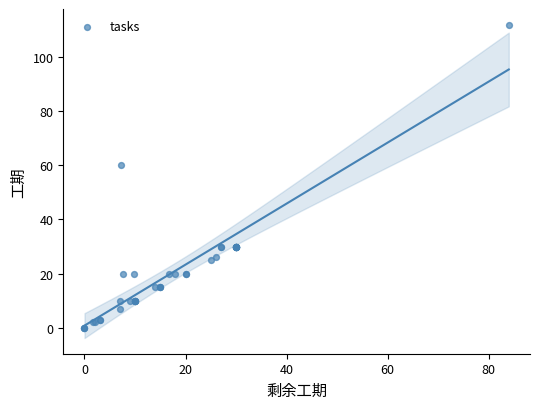

What Y value in the scatter plot is closest to 56?

60